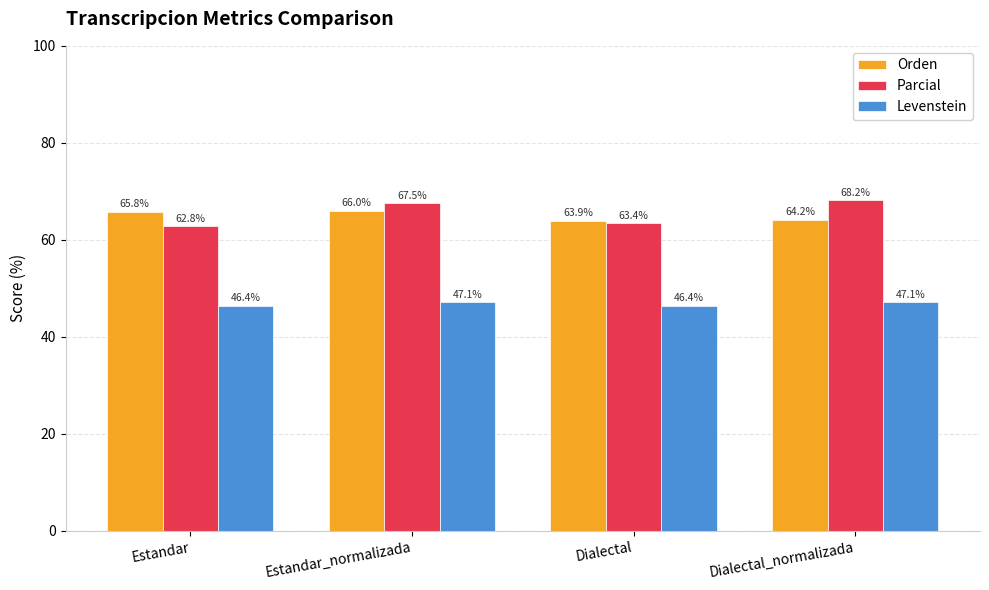

At which label is Parcial closest to 65?

Dialectal